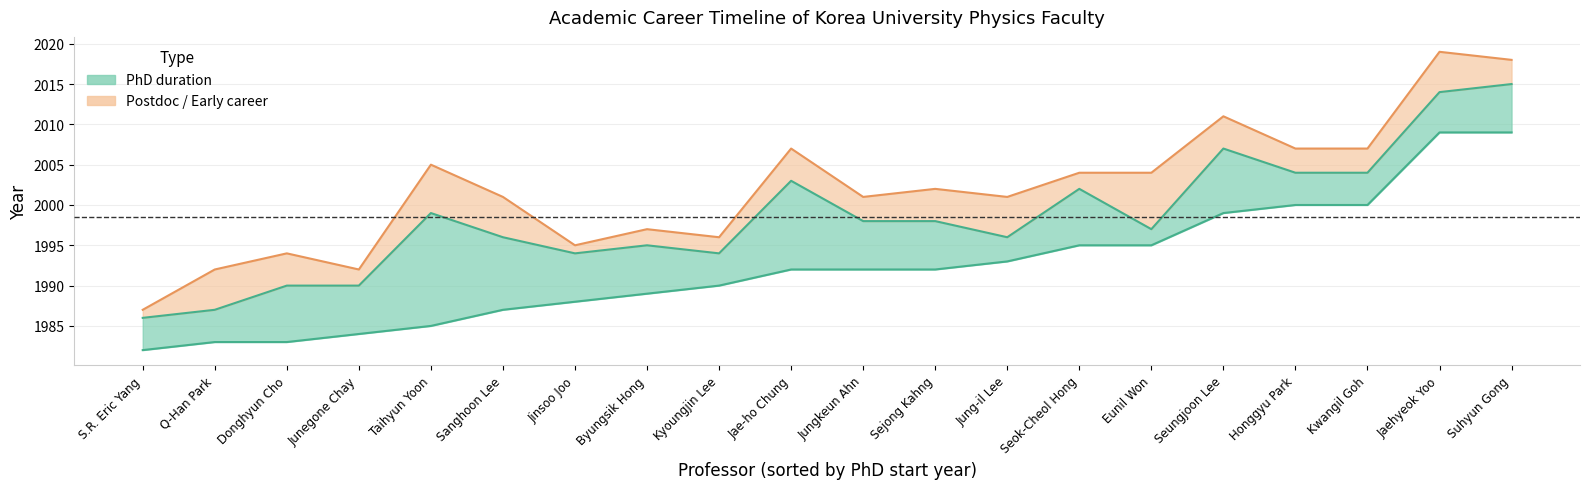

True or false: PhD End and First Job End intersect in this chart.

False